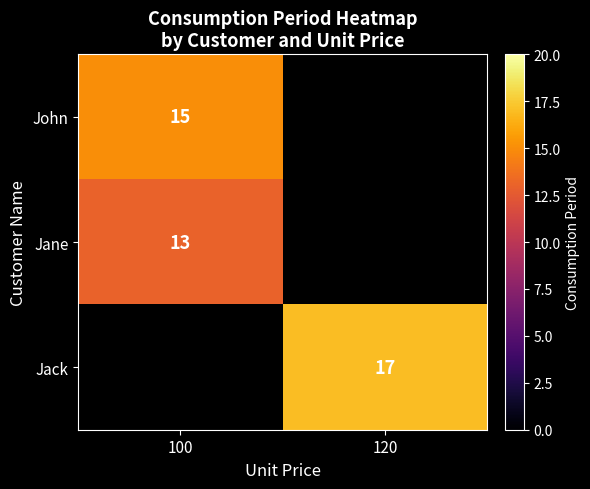

Is it true that John equals 5 at 100?

False